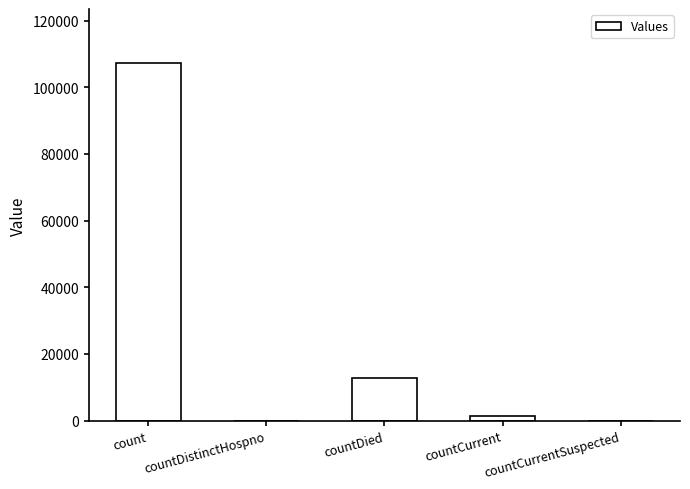

What is the average value?

24285